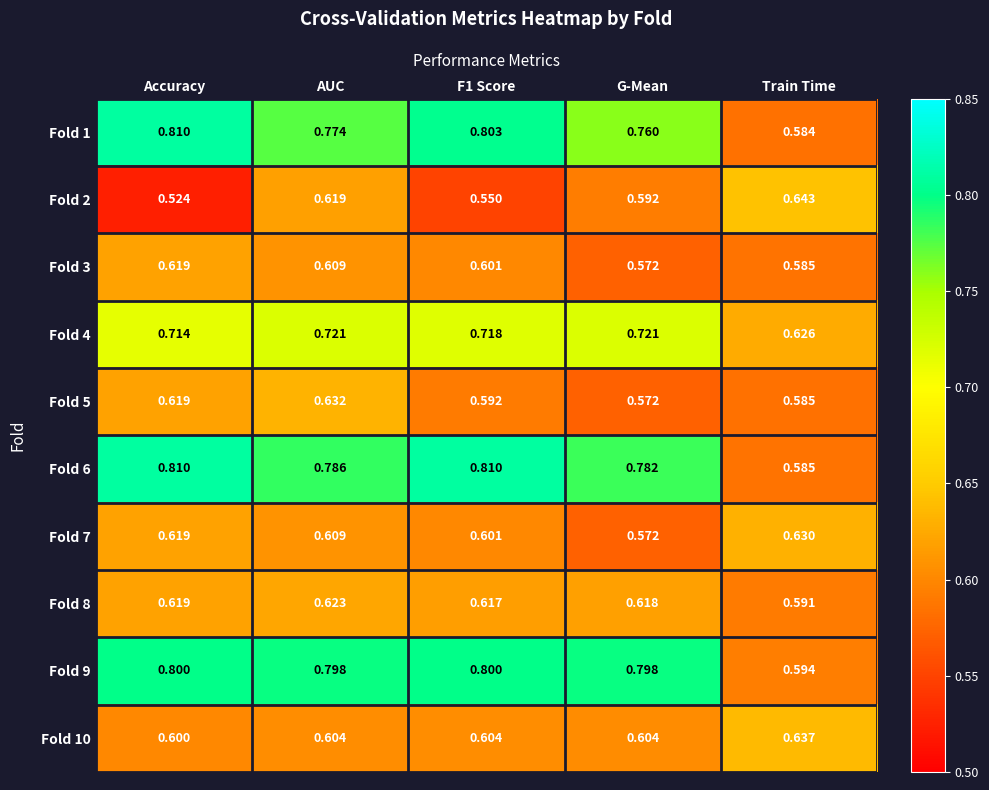

Which category has the highest value in the Fold 1 series?

Accuracy